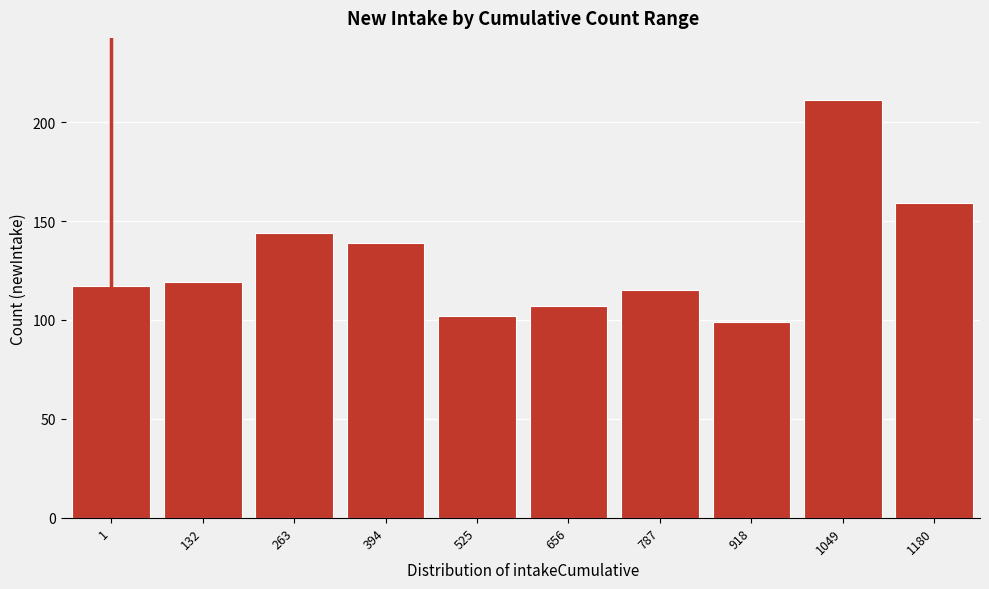

Reading left to right, what are all the values shown in this chart?

117	119	144	139	102	107	115	99	211	159